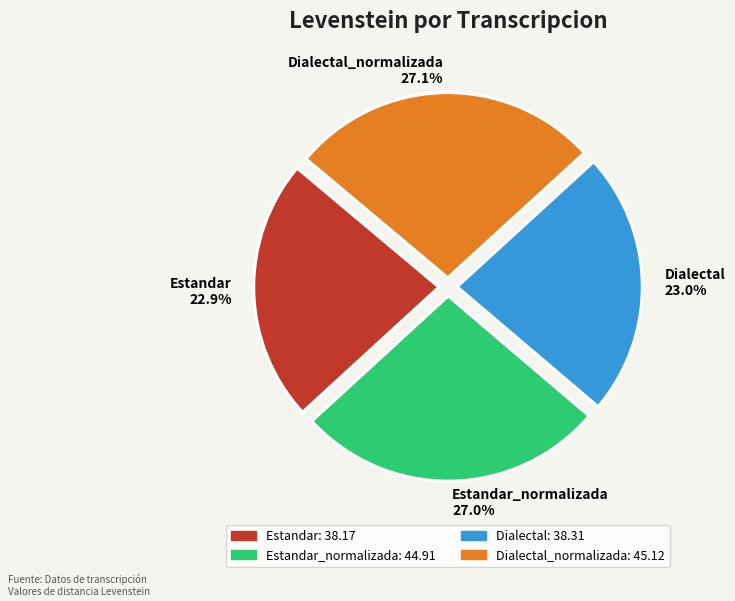

Is there any slice that represents more than half of the pie?

No